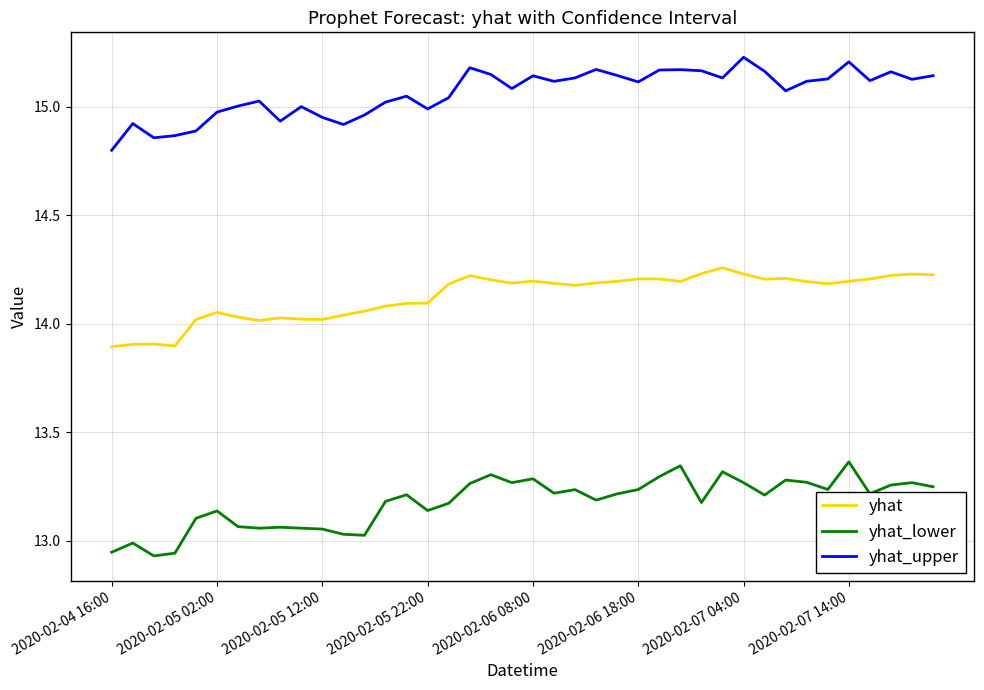

Which series has the largest total across all categories?

yhat_upper